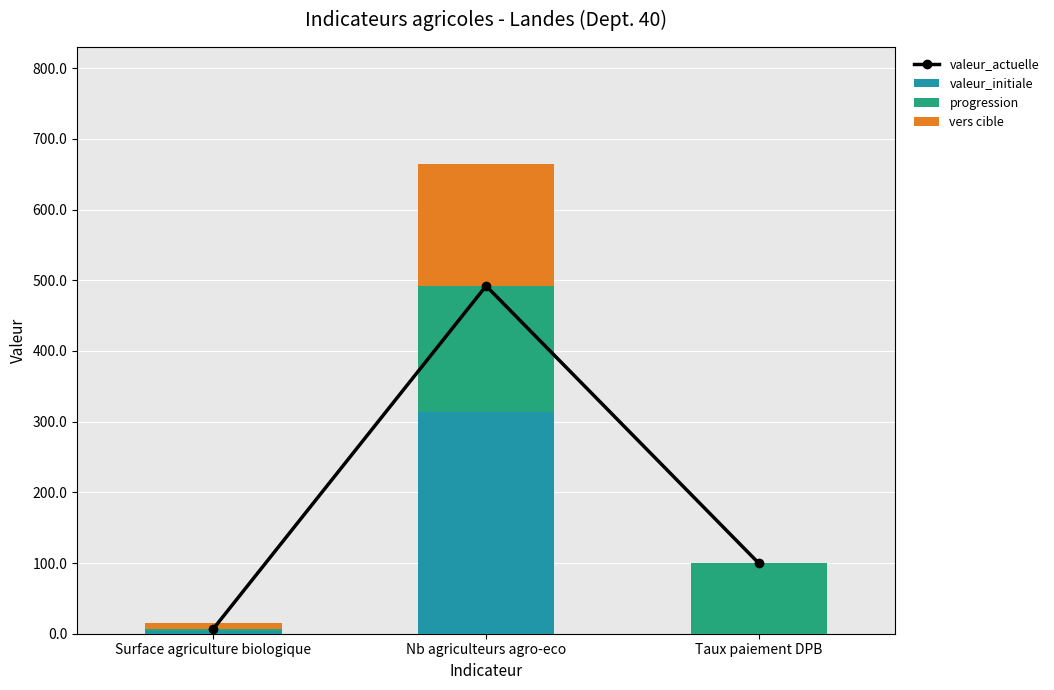

How many data points in progression are less than 100?

1